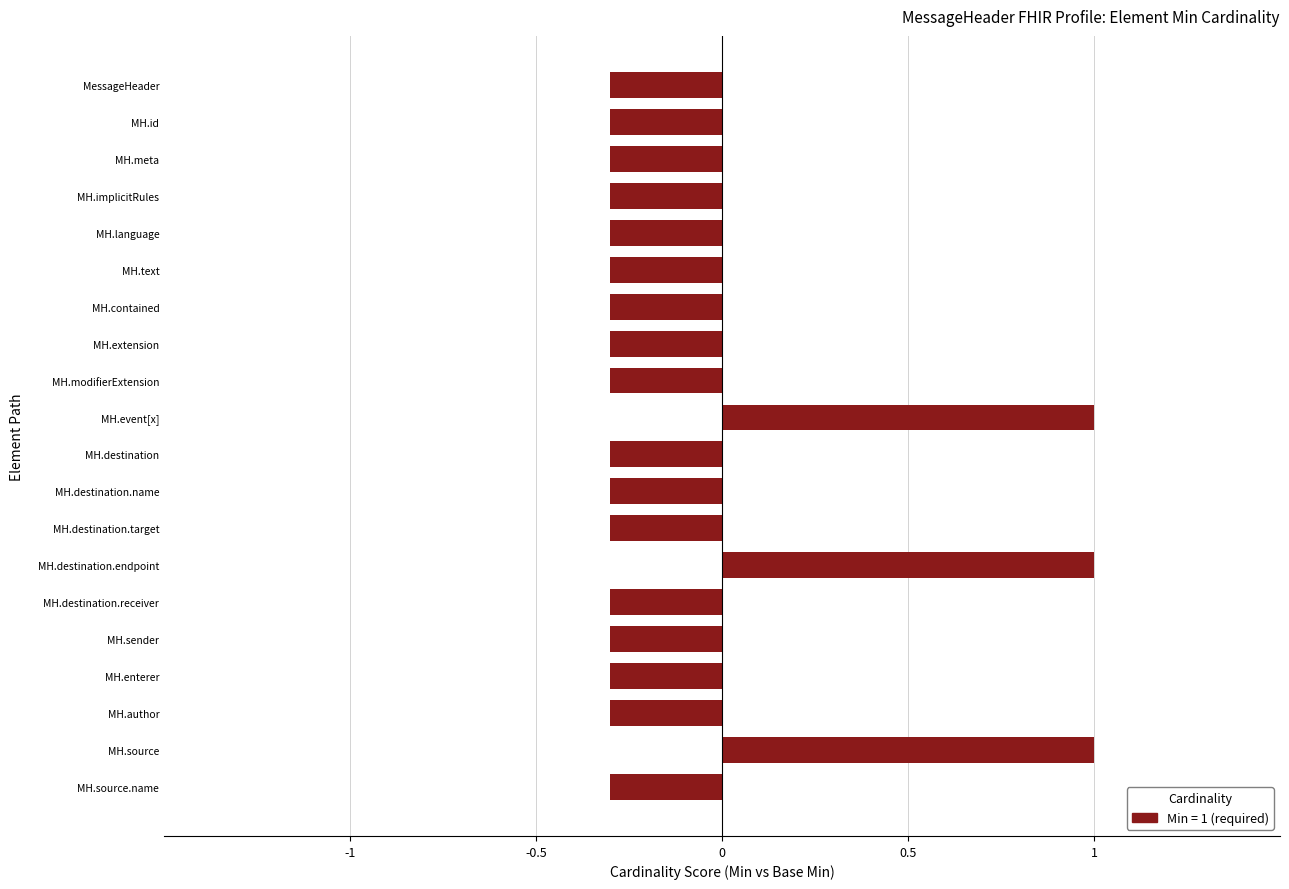

Are the bars horizontal?

Yes